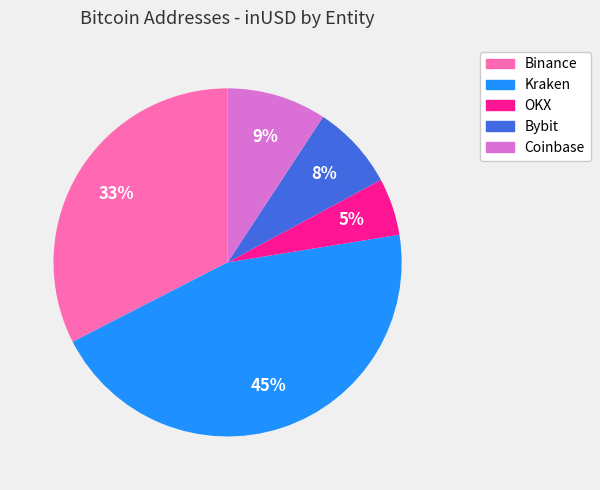

Does any single category account for the majority?

No